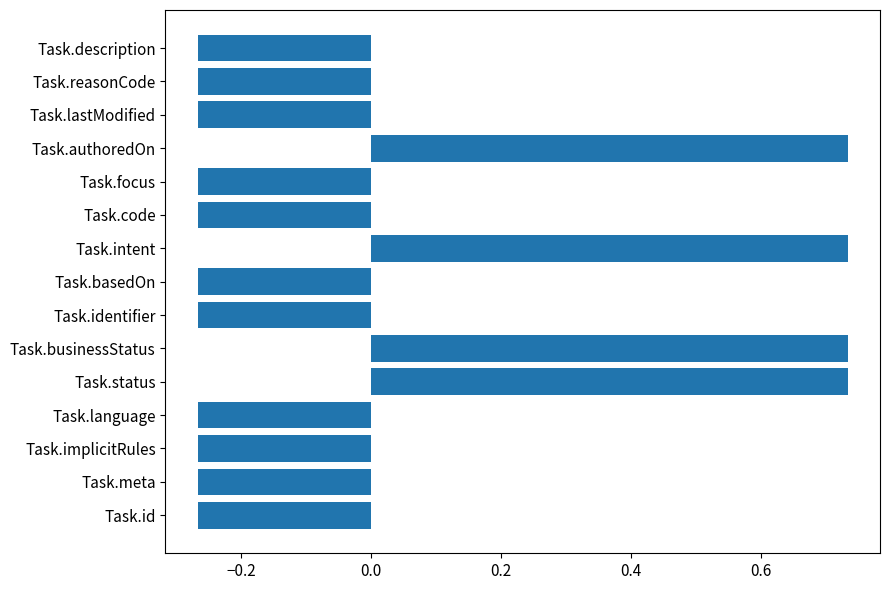

What is the change in value from Task.intent to Task.description?

-1.0